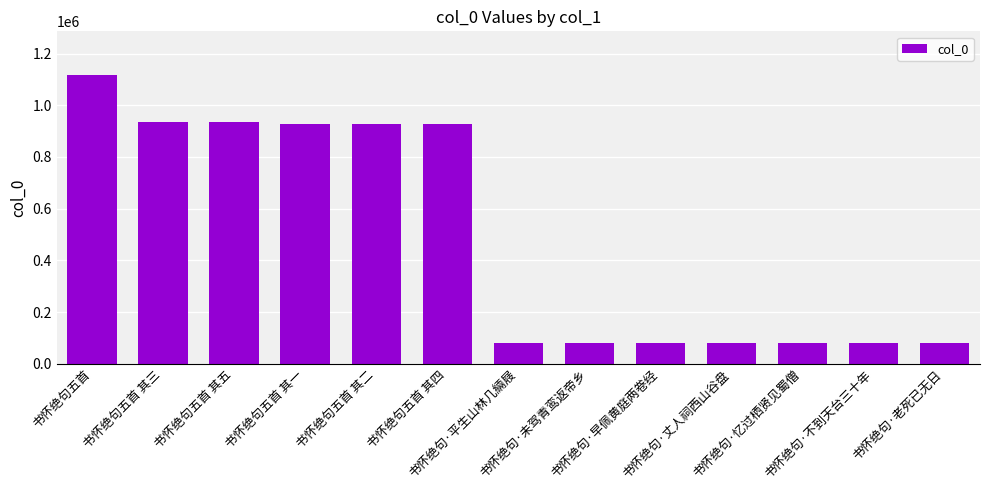

What is the label of the 11th bar from the left?

书怀绝句·忆过栖贤见蜀僧